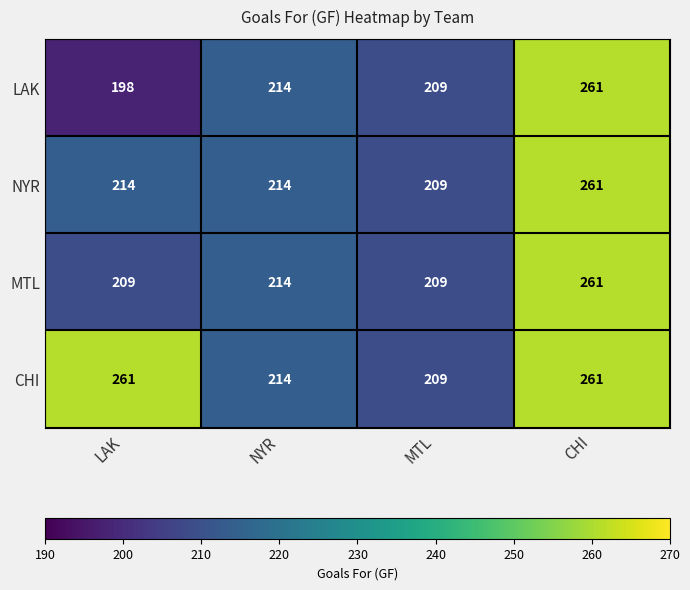

The LAK series shows 45 at MTL. True or false?

False